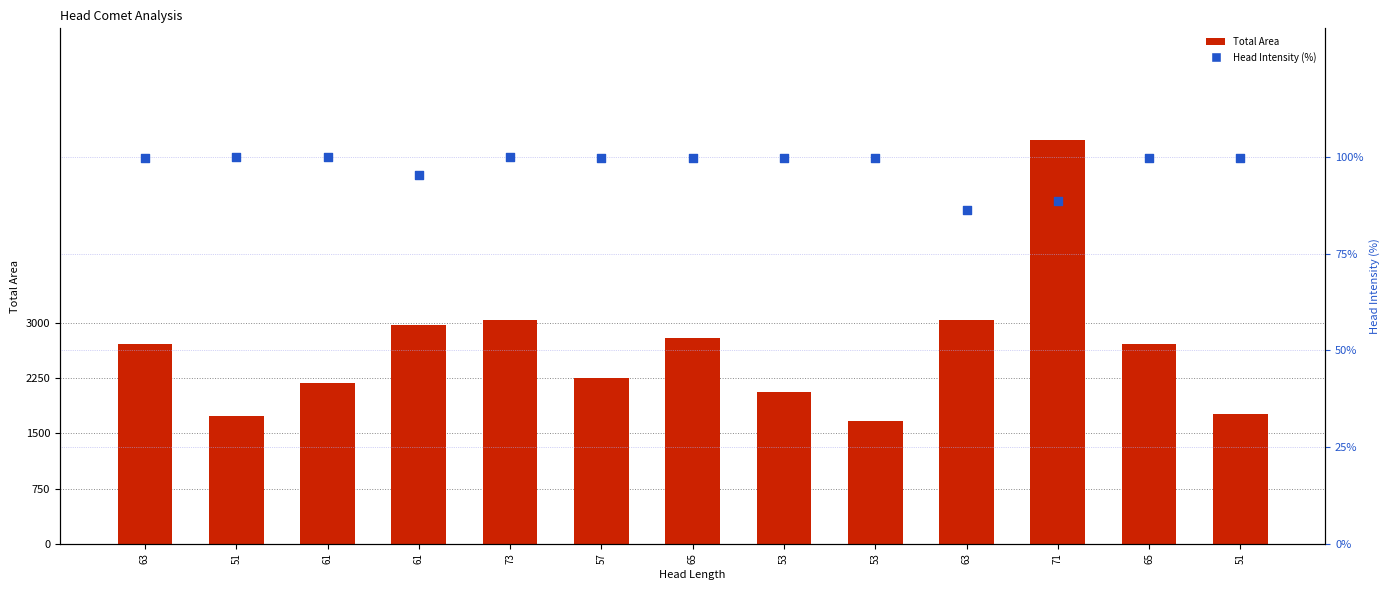

At how many categories does at least one series exceed 5329?

1